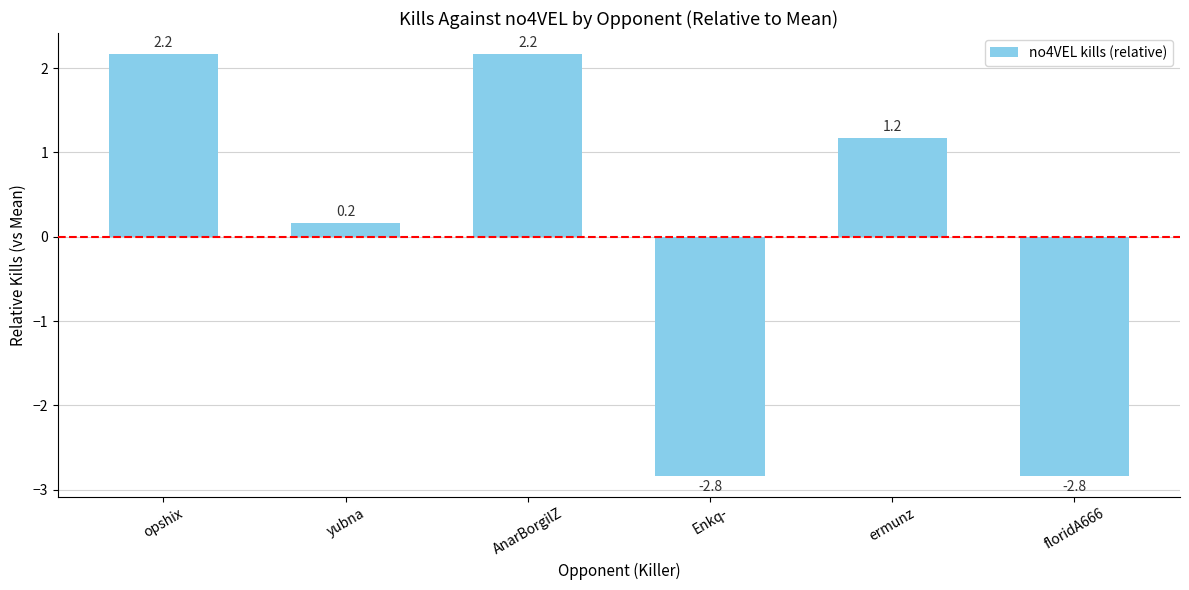

What is the smallest value displayed?

-2.8